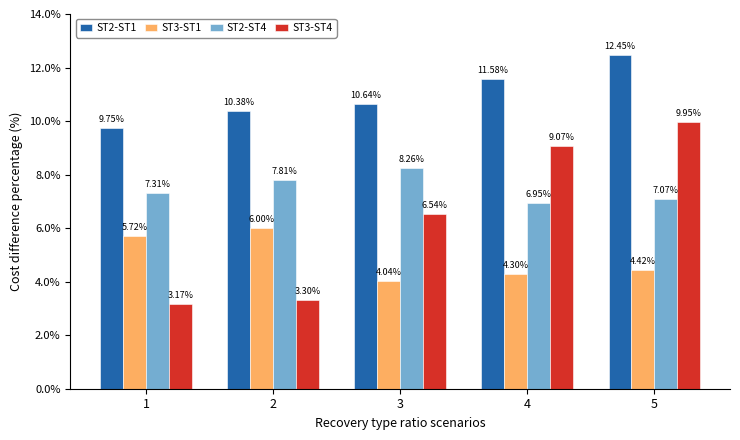

What are all the series names shown in the legend?

ST2-ST1, ST3-ST1, ST2-ST4, ST3-ST4